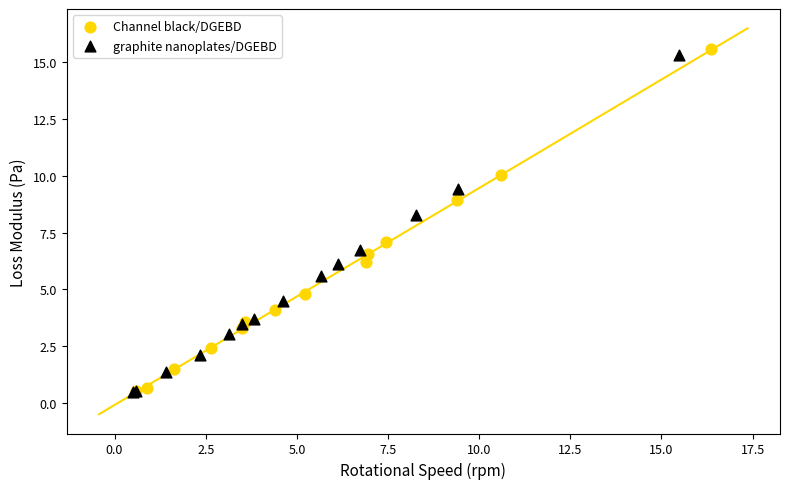

Which series has the widest spread of Y values?

Channel black/DGEBD